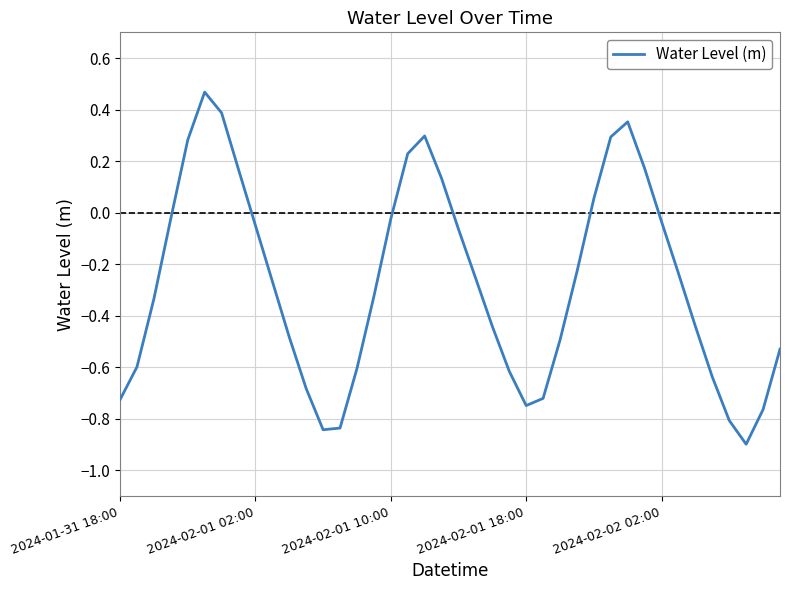

What is the difference between the maximum and minimum values?

1.4